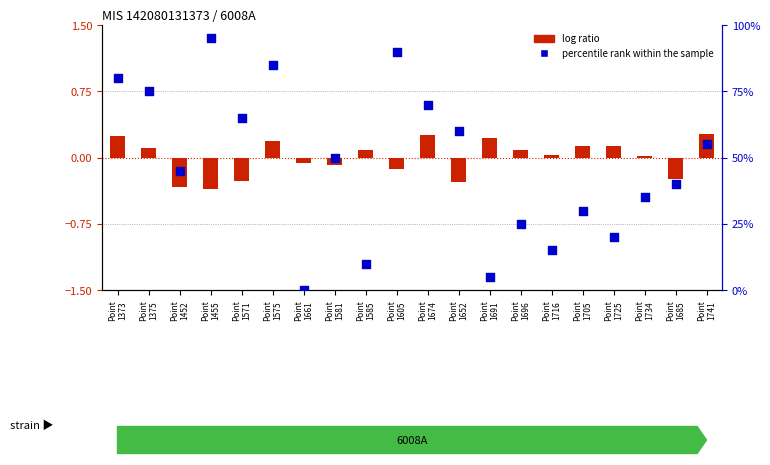

Is the value of percentile rank within the sample at Point
1585 greater than the value of log ratio at Point
1452?

Yes